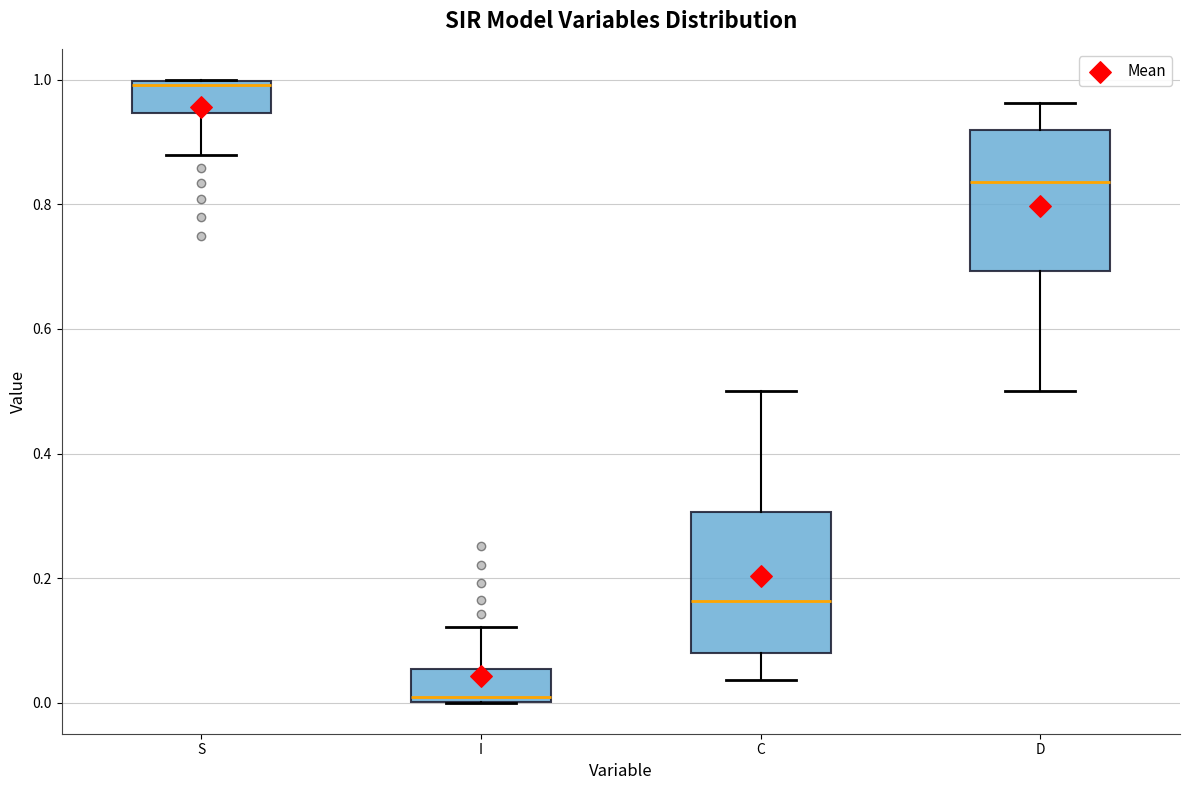

Where does the lower whisker of the box for D end on the y-axis? The values are not printed on the chart, so give them approximately, as read against the axis.

0.50